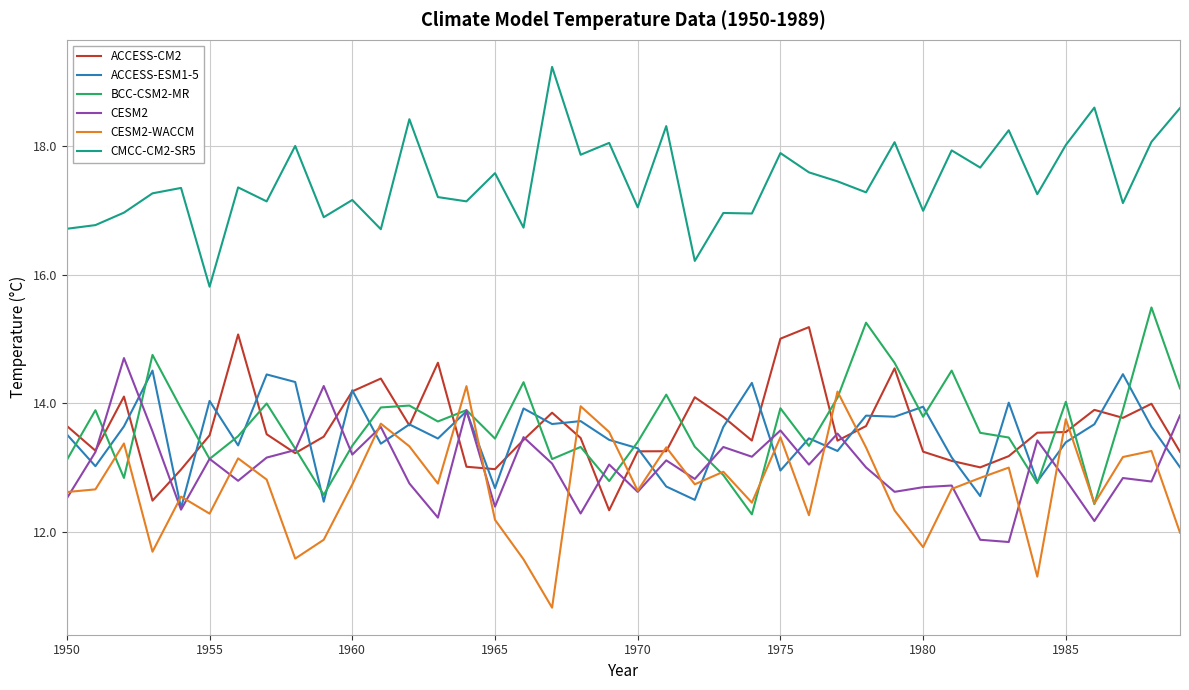

What is the minimum value shown in the chart?

10.8